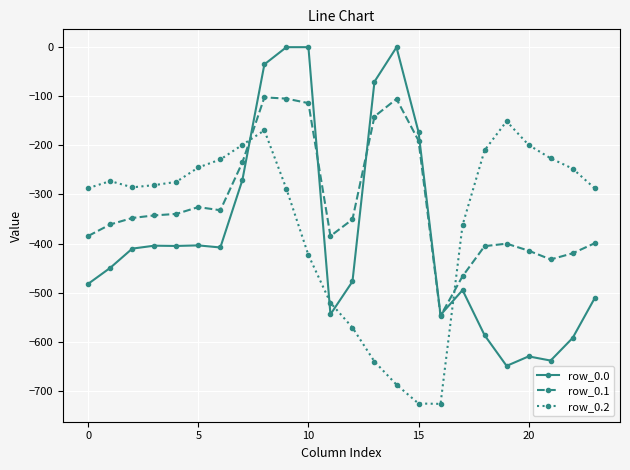

Does the chart have visible grid lines?

Yes